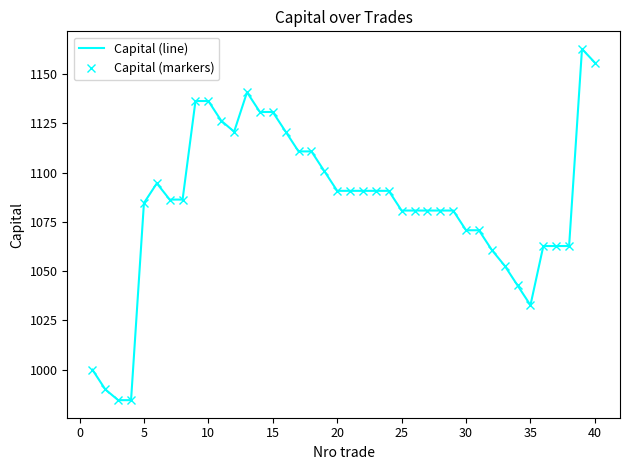

What is the sum of all Capital (line) values?

43369.9